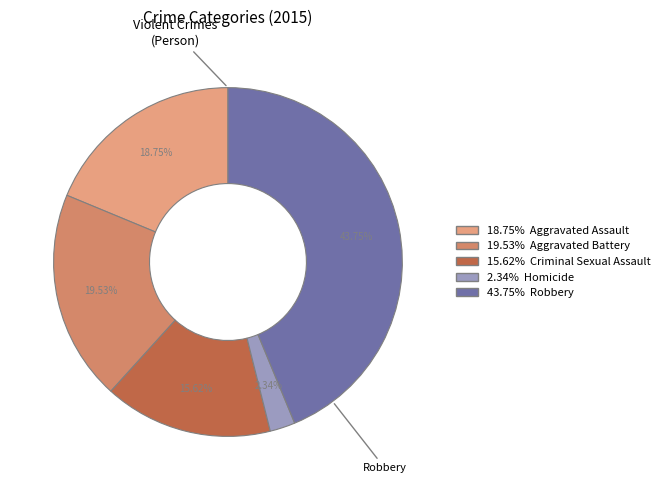

Is there a majority slice in this chart?

No